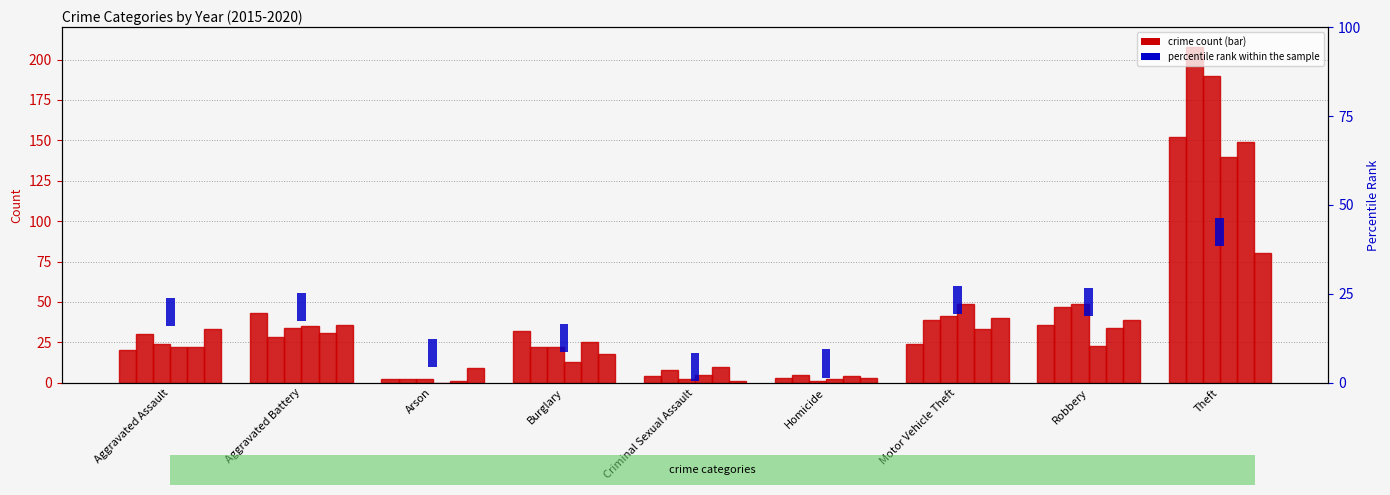

True or false: 2017 has a value of 24 at Aggravated Assault.

True